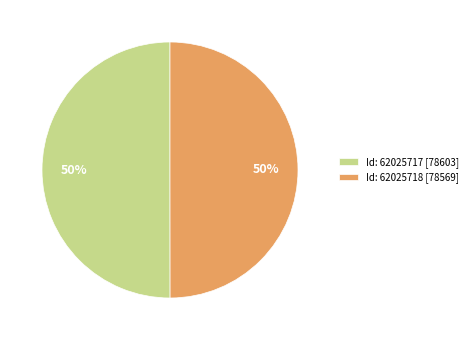

To the nearest percent, what portion does Id: 62025718 [78569] represent?

50%